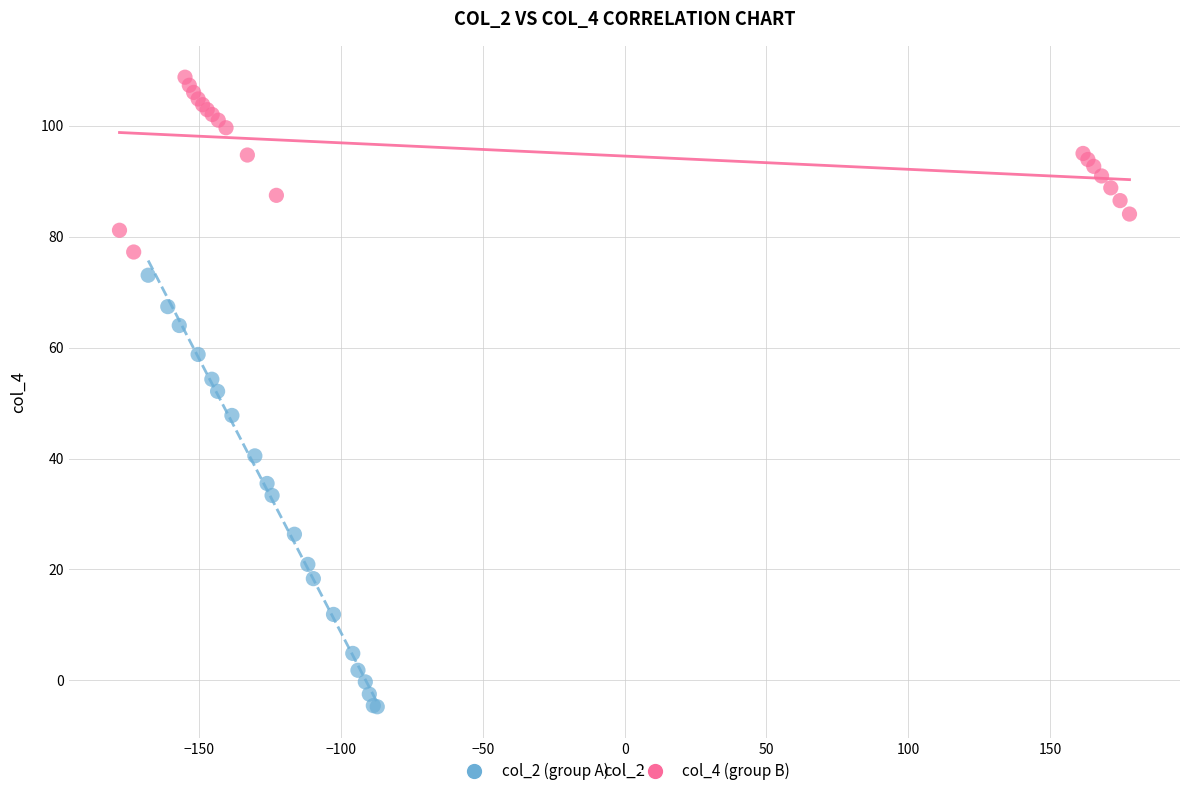

Which series has the widest spread of Y values?

col_2 (group A)